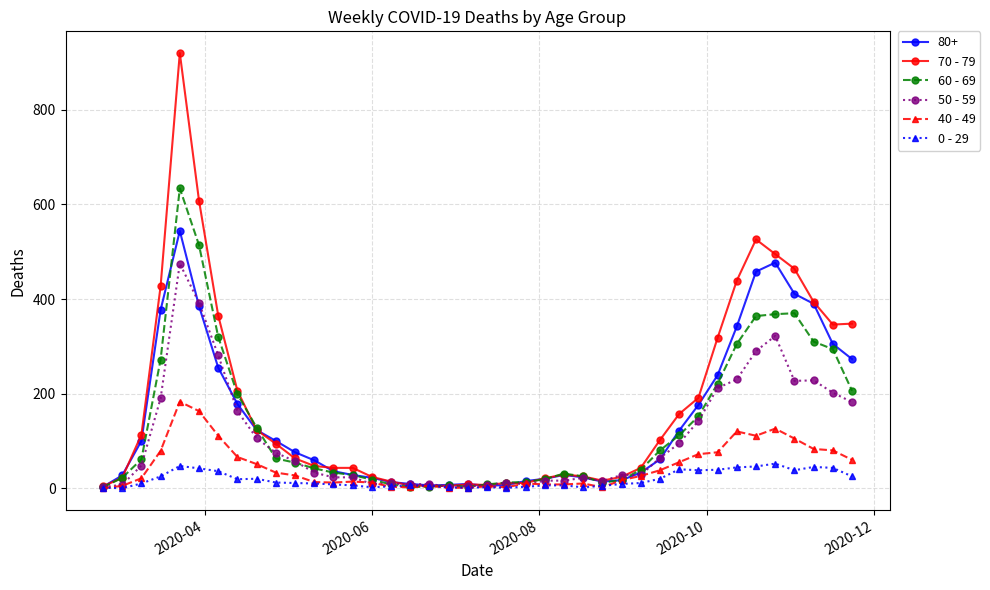

Which series has the largest range (max minus min)?

70 - 79